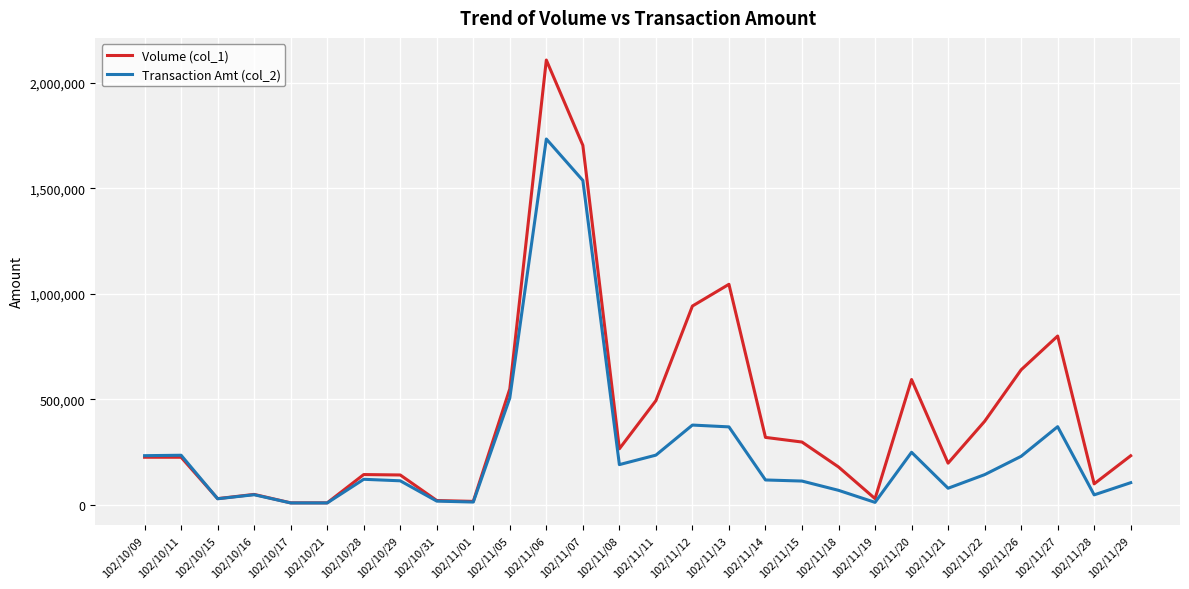

What is the difference between the highest and lowest values at 102/11/15?

184760